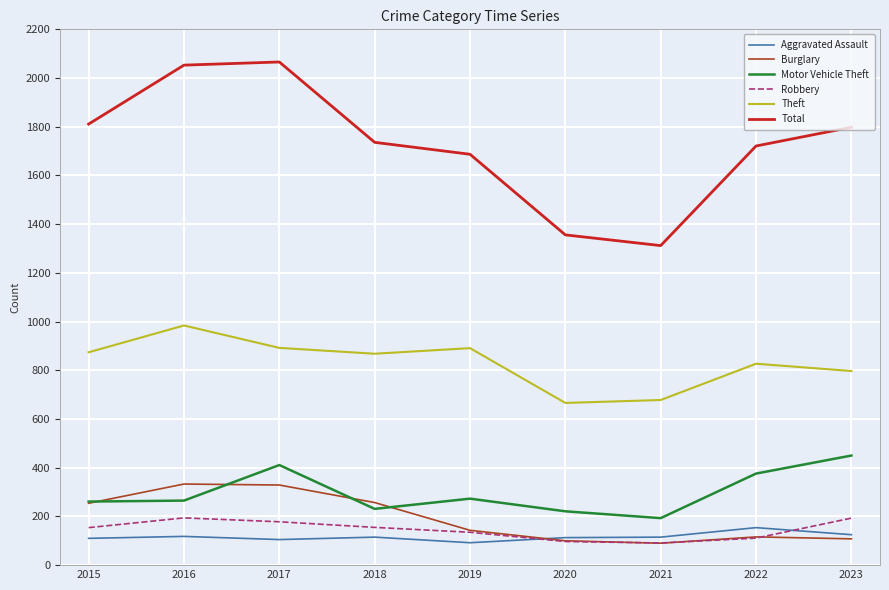

How many lines are shown in the chart?

6